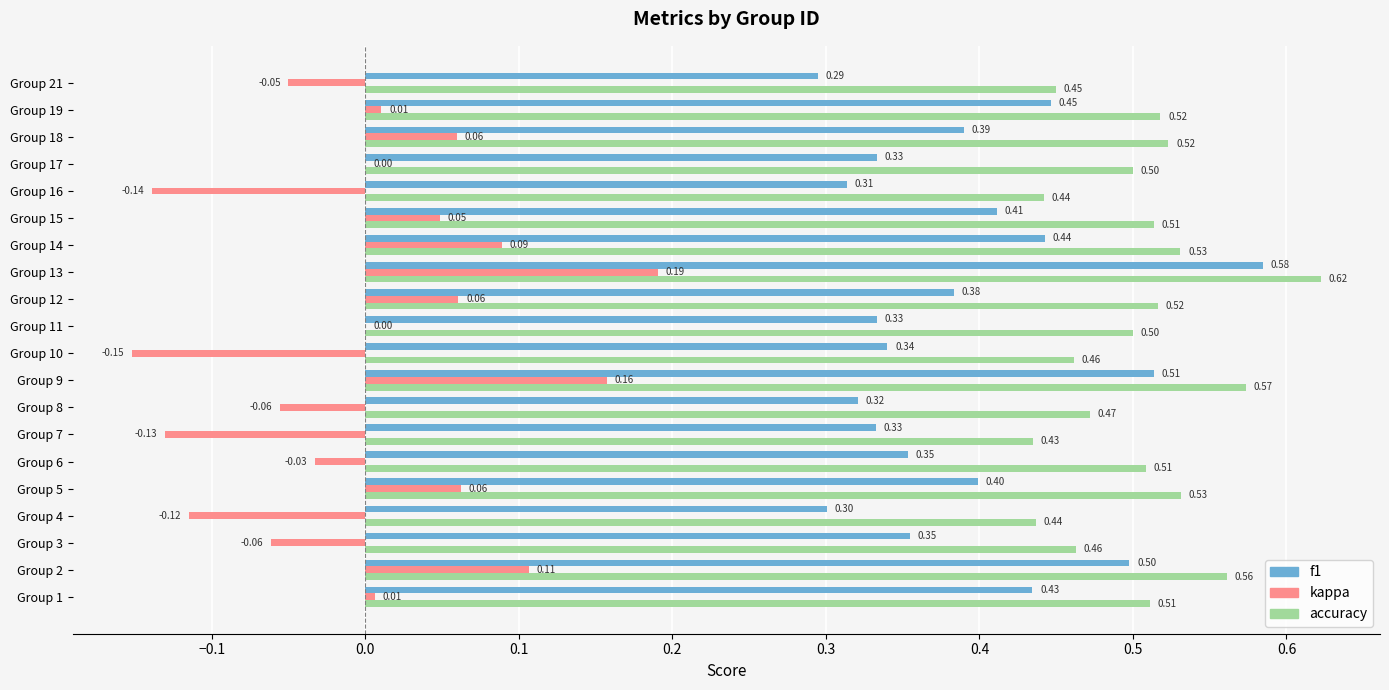

What is the average value of the f1 series?

0.4